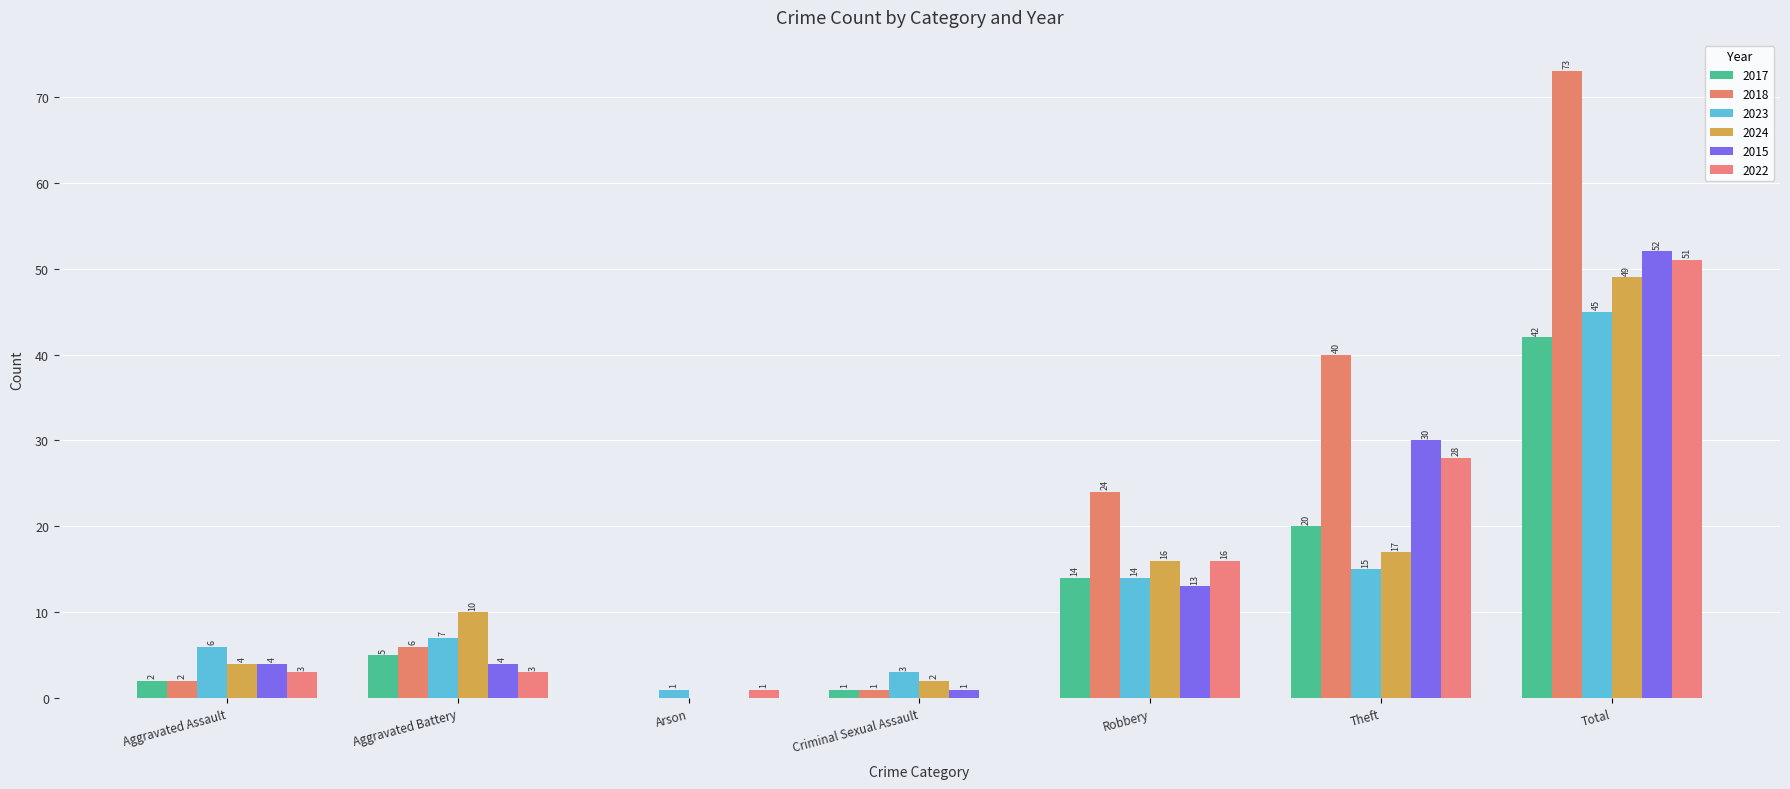

Reading right to left, transcribe all the data shown in this chart.

2017: 42	20	14	1	0	5	2
2018: 73	40	24	1	0	6	2
2023: 45	15	14	3	1	7	6
2024: 49	17	16	2	0	10	4
2015: 52	30	13	1	0	4	4
2022: 51	28	16	0	1	3	3